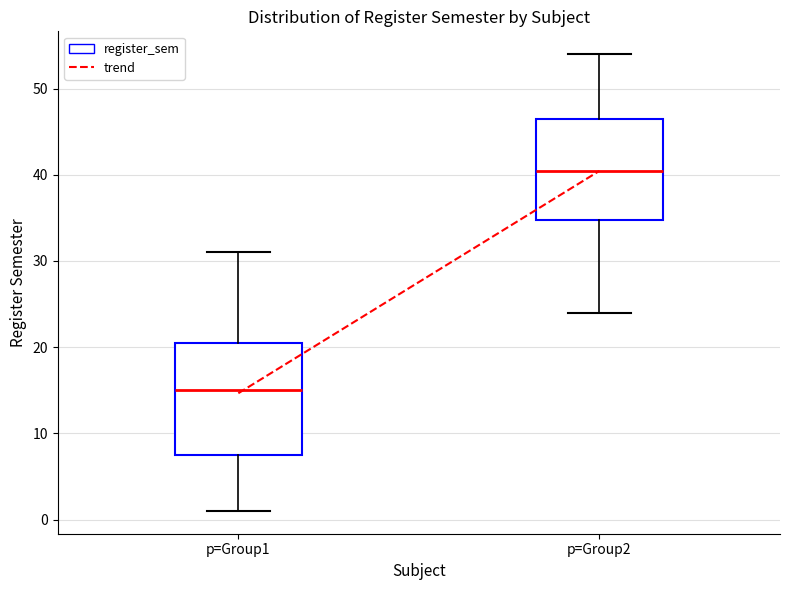

Reading left to right, transcribe this box plot: for each box, give where its median line is, the range the box spans, and where its two whiskers end, as read against the y-axis. The values are not printed on the chart, so give them approximately, as read against the axis.

p=Group1: median 15, box 8 to 21, whiskers 1 to 31
p=Group2: median 41, box 35 to 47, whiskers 24 to 54